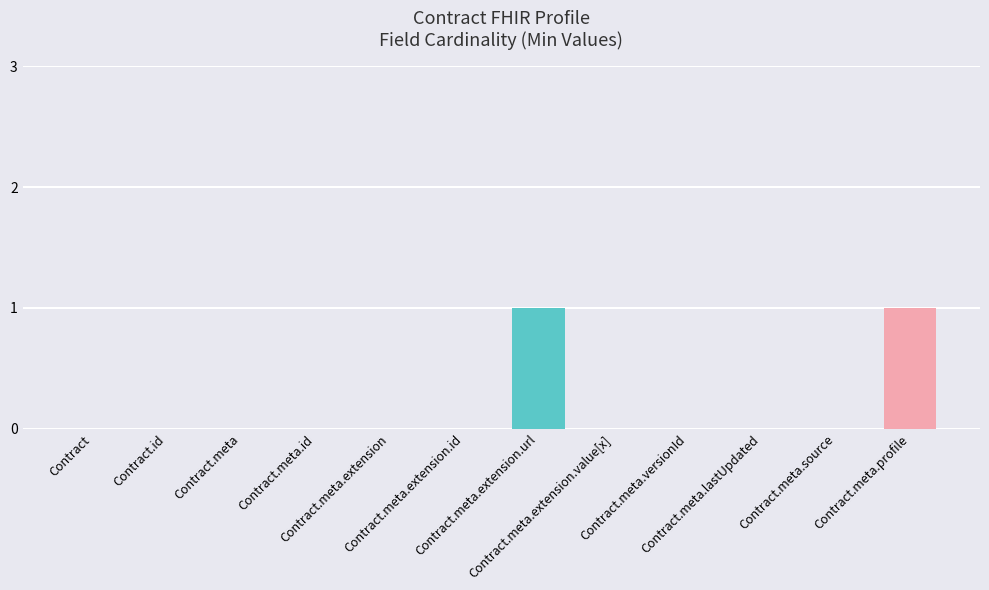

Reading left to right, extract all data points from this chart.

Contract=0	Contract.id=0	Contract.meta=0	Contract.meta.id=0	Contract.meta.extension=0	Contract.meta.extension.id=0	Contract.meta.extension.url=1	Contract.meta.extension.value[x]=0	Contract.meta.versionId=0	Contract.meta.lastUpdated=0	Contract.meta.source=0	Contract.meta.profile=1